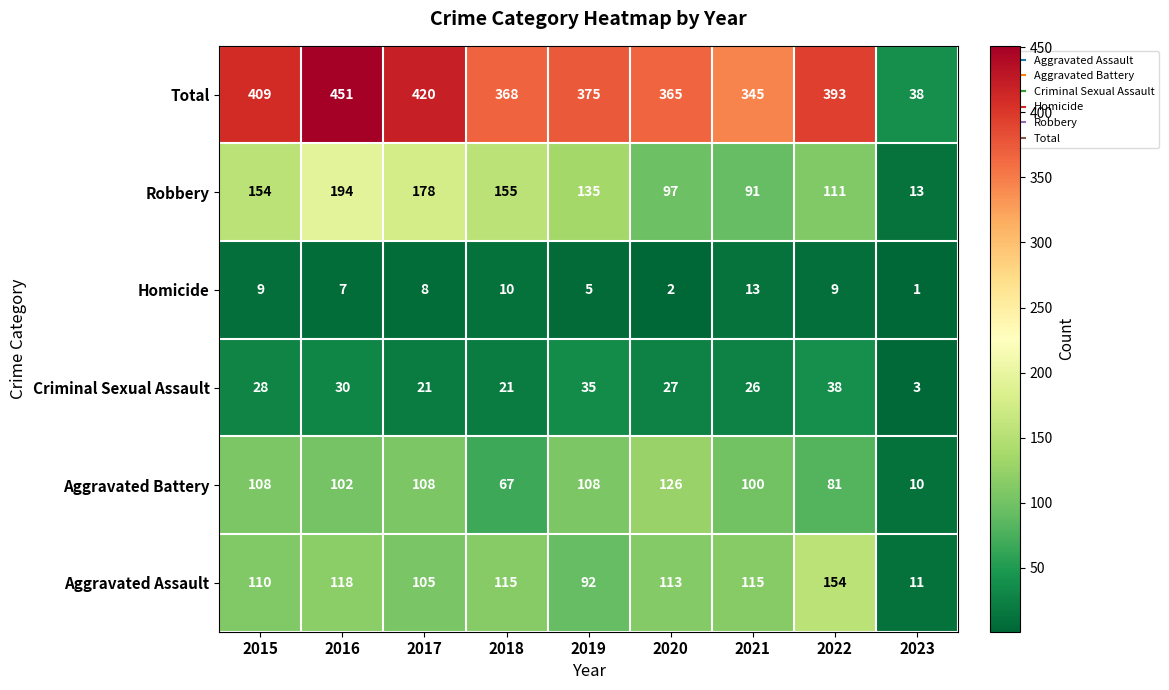

How many distinct data groups are displayed?

6